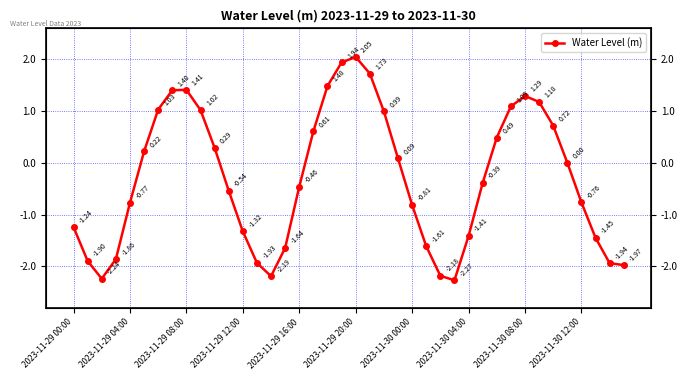

What is the minimum value shown in the chart?

-2.3